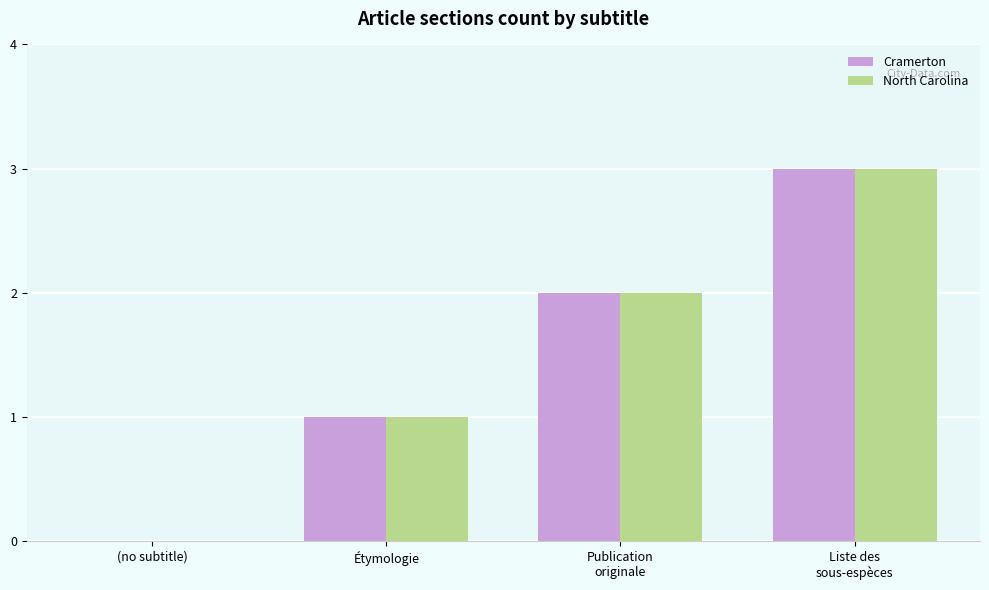

The value of North Carolina at Étymologie is 1. True or false?

True